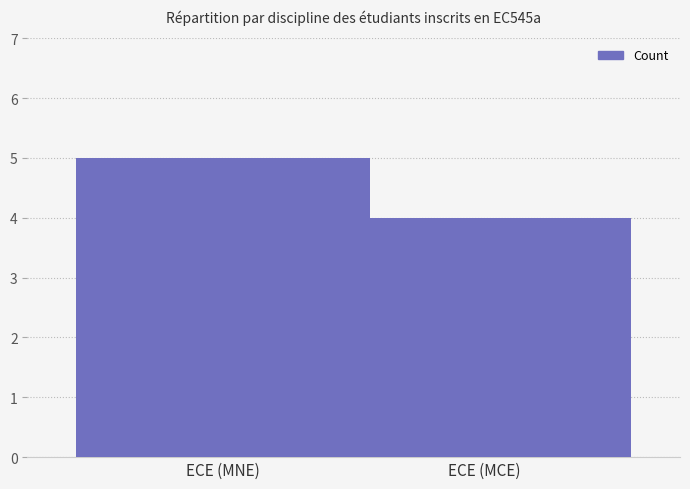

Reading left to right, what are all the values shown in this chart?

ECE (MNE)=5	ECE (MCE)=4